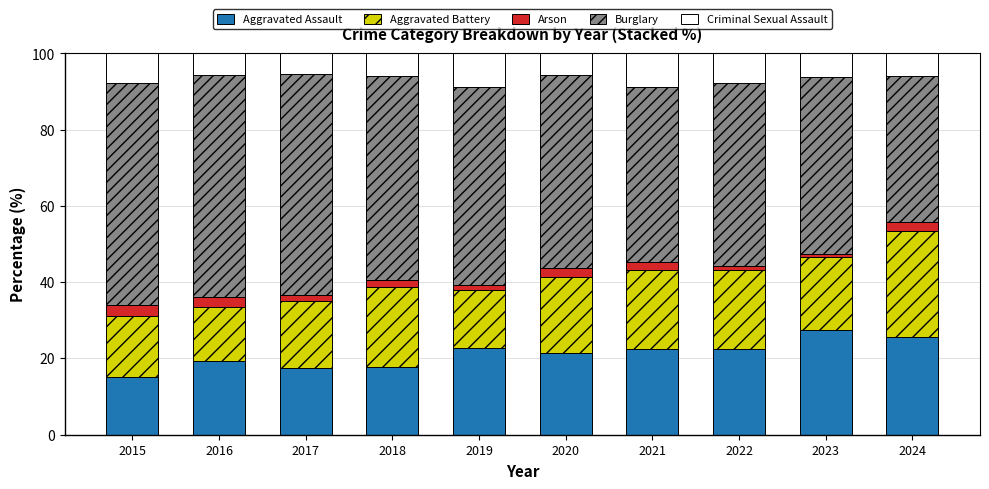

What is the maximum value for Aggravated Assault?

27.5